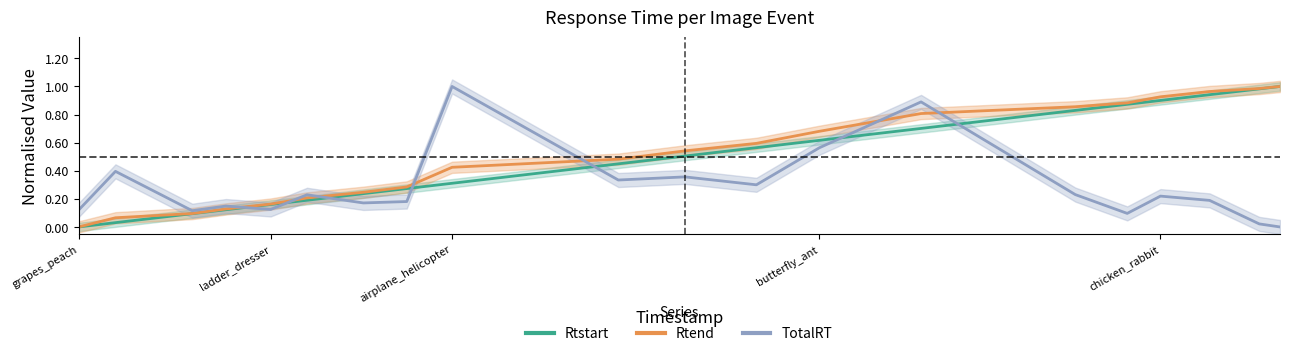

Does the chart have visible grid lines?

No